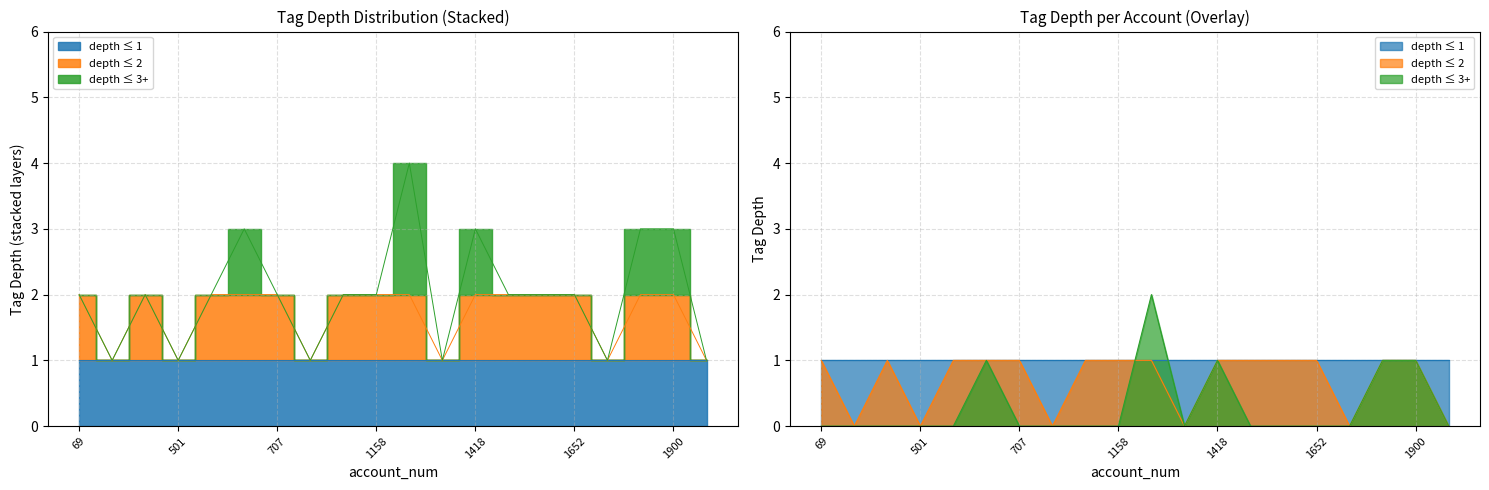

What is the sum of all depth_2 values?

49